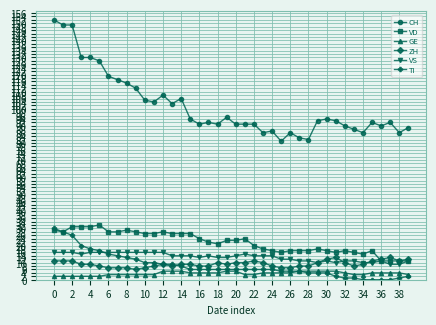

What is the maximum value for TI?

30